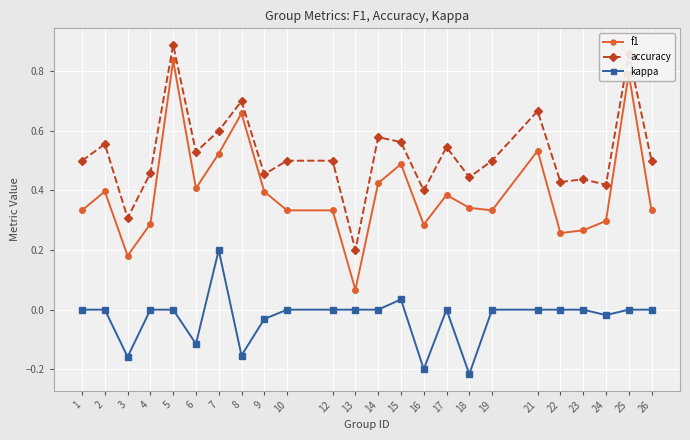

Which series changed the most between 9 and 25?

accuracy